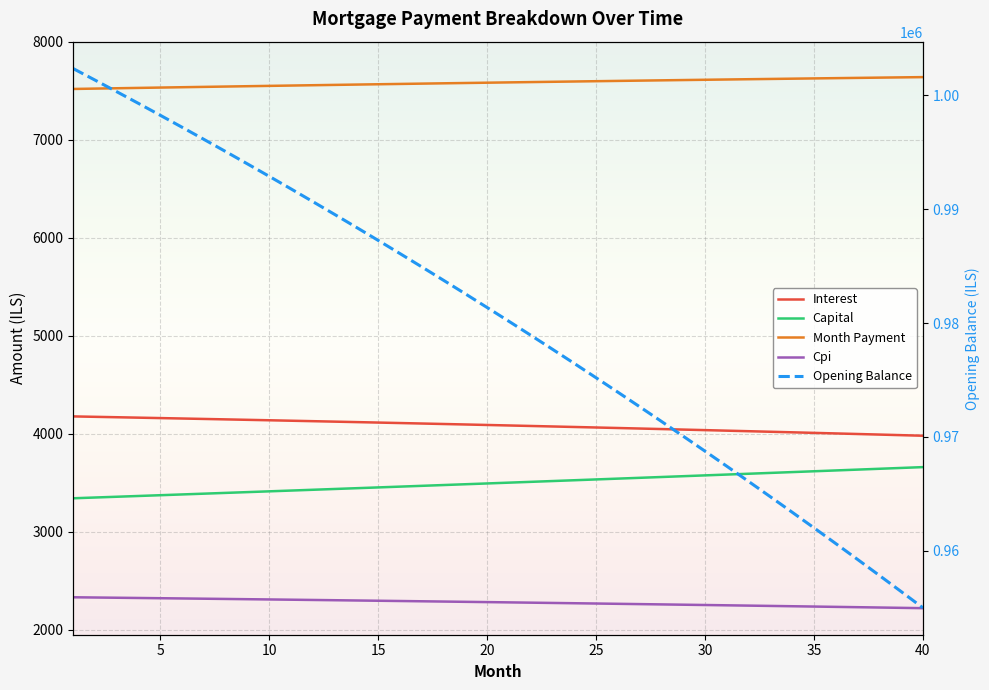

What is the average value of the Capital series?

3497.7